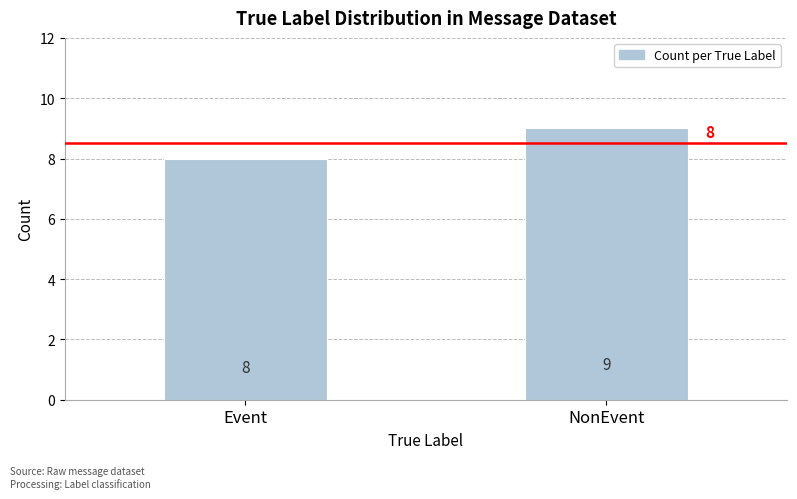

Reading left to right, extract all data points from this chart.

8	9